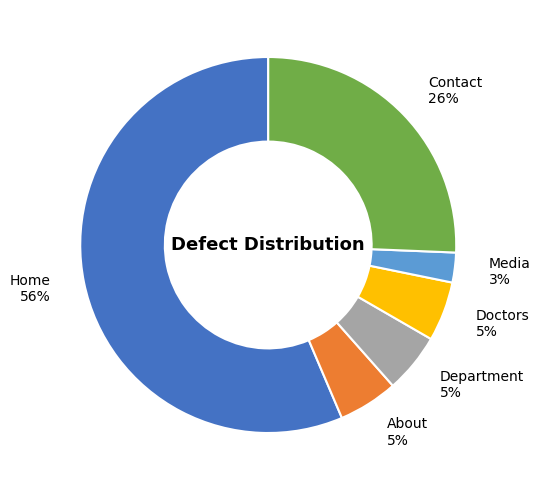

Count the number of slices in the pie.

6